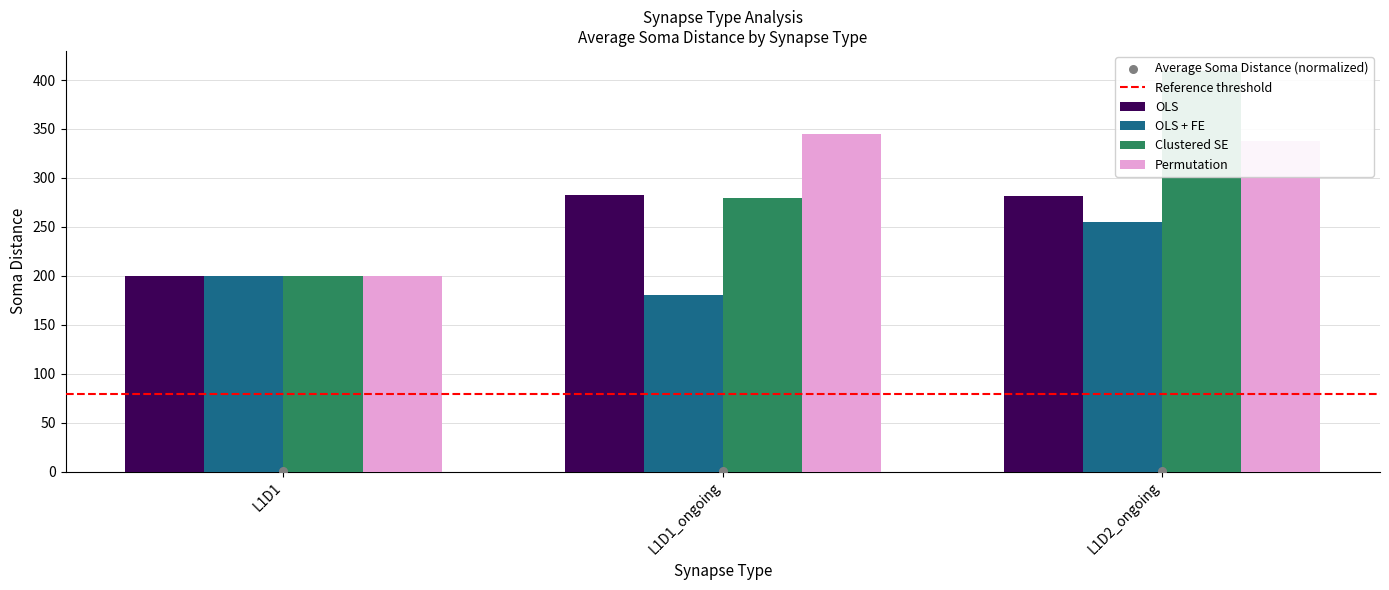

At how many categories does at least one series exceed 405?

1